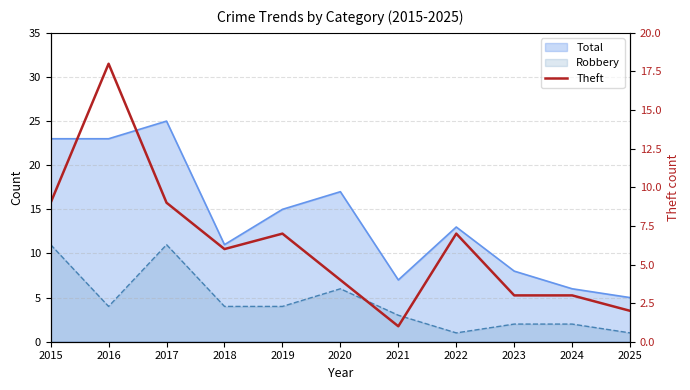

Where does the data first go above 6?

2015